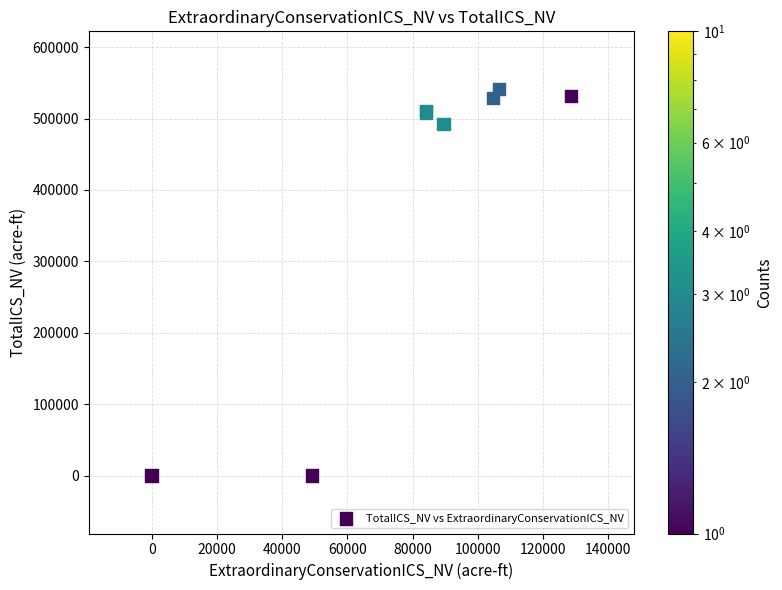

What Y value in the scatter plot is closest to 270525?

492538